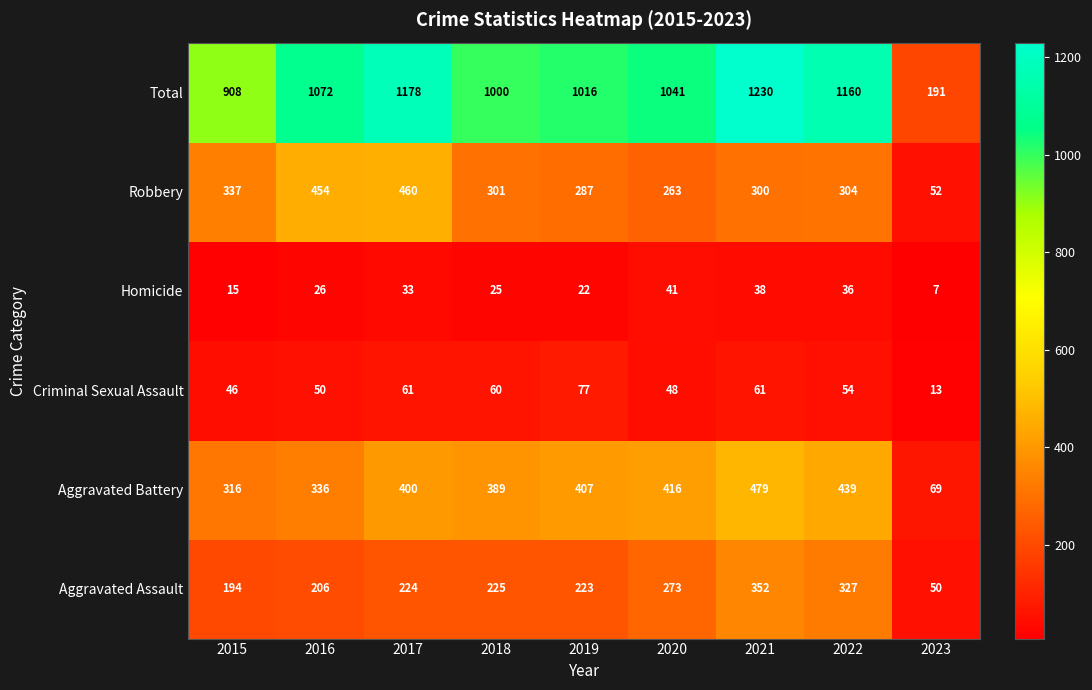

Rank the series by their maximum value, from lowest to highest.

Homicide, Criminal Sexual Assault, Aggravated Assault, Robbery, Aggravated Battery, Total